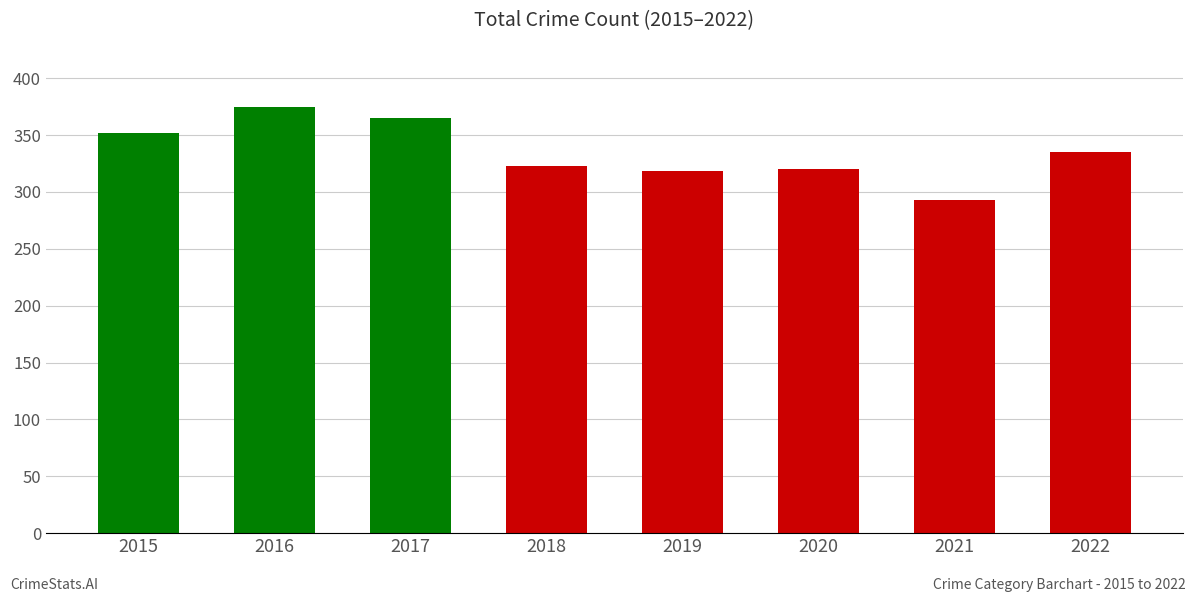

What is the sum of all values?

2681